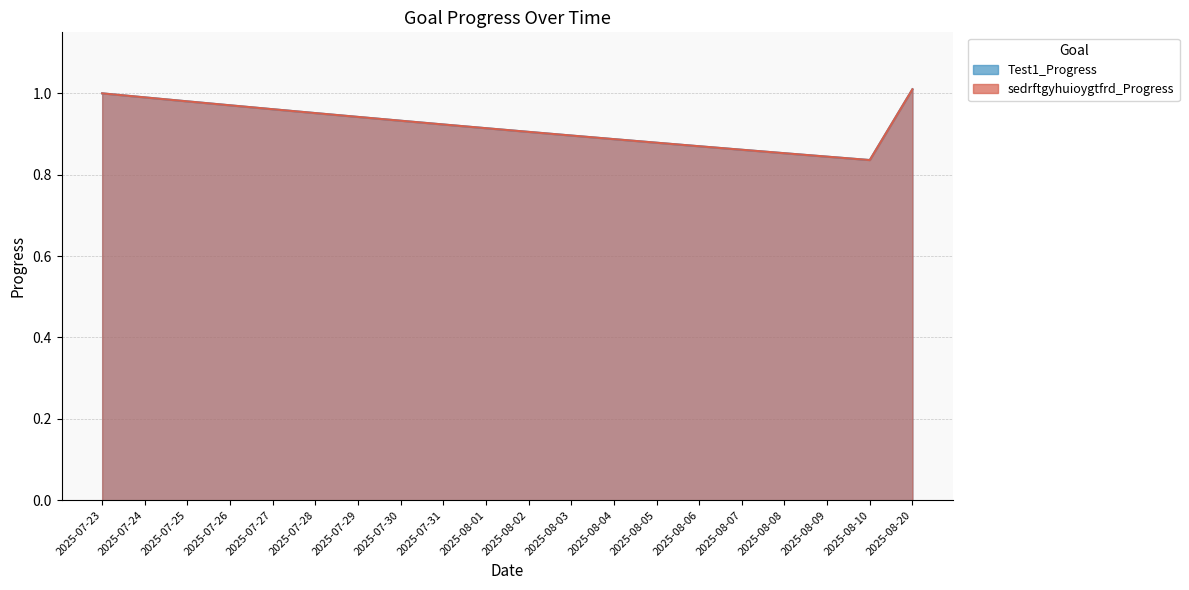

At 2025-08-03, list the series in order from largest to smallest.

Test1_Progress, sedrftgyhuioygtfrd_Progress